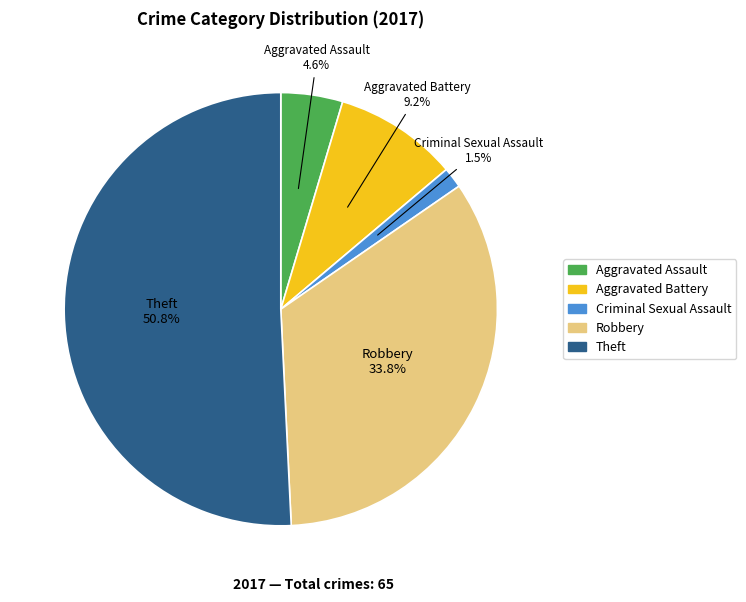

Count the number of slices in the pie.

5